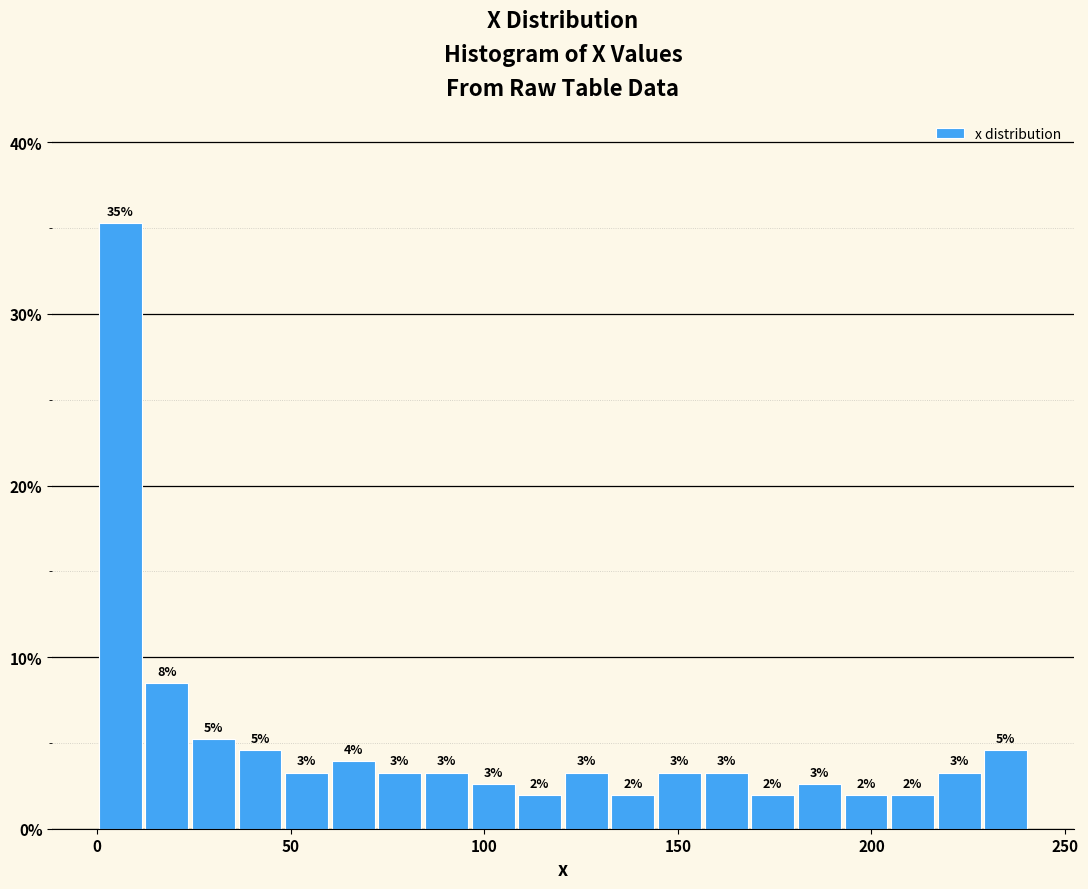

Read against the x-axis, roughly where is the centre of the tallest bar?

5